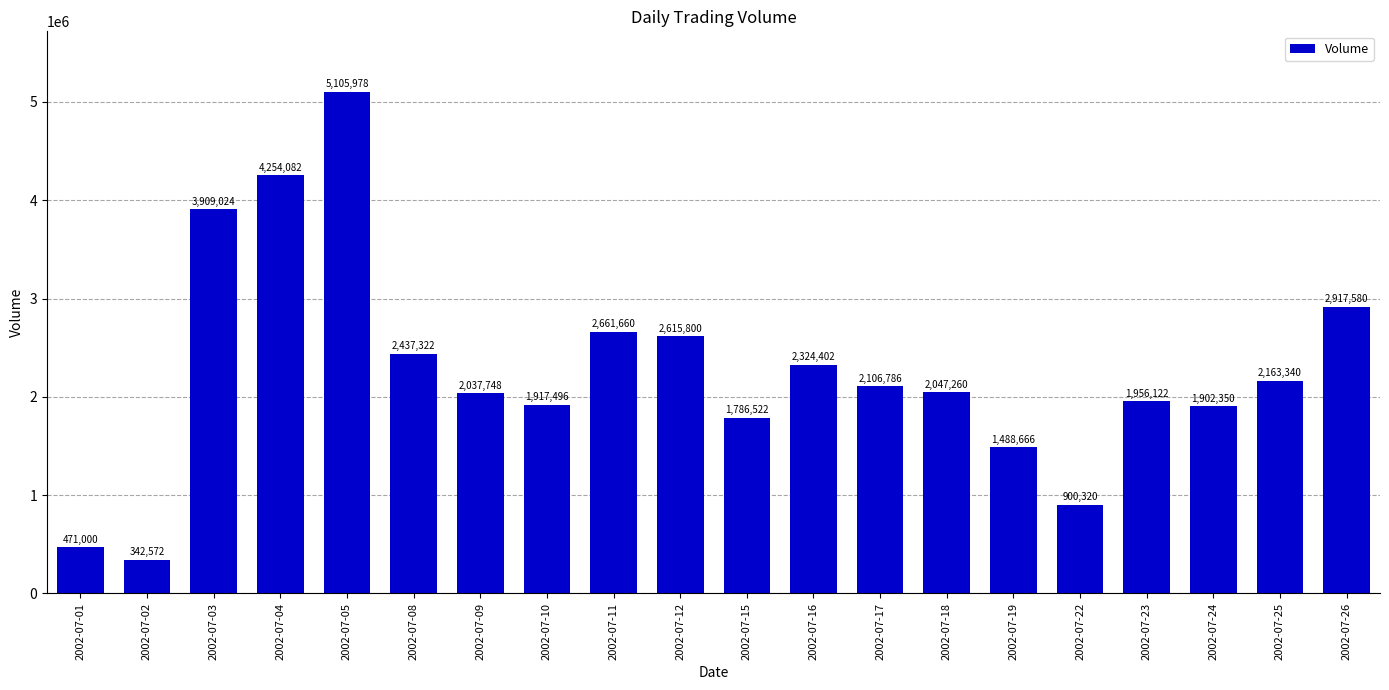

What is the ratio of the value at 2002-07-01 to the value at 2002-07-03?

0.1